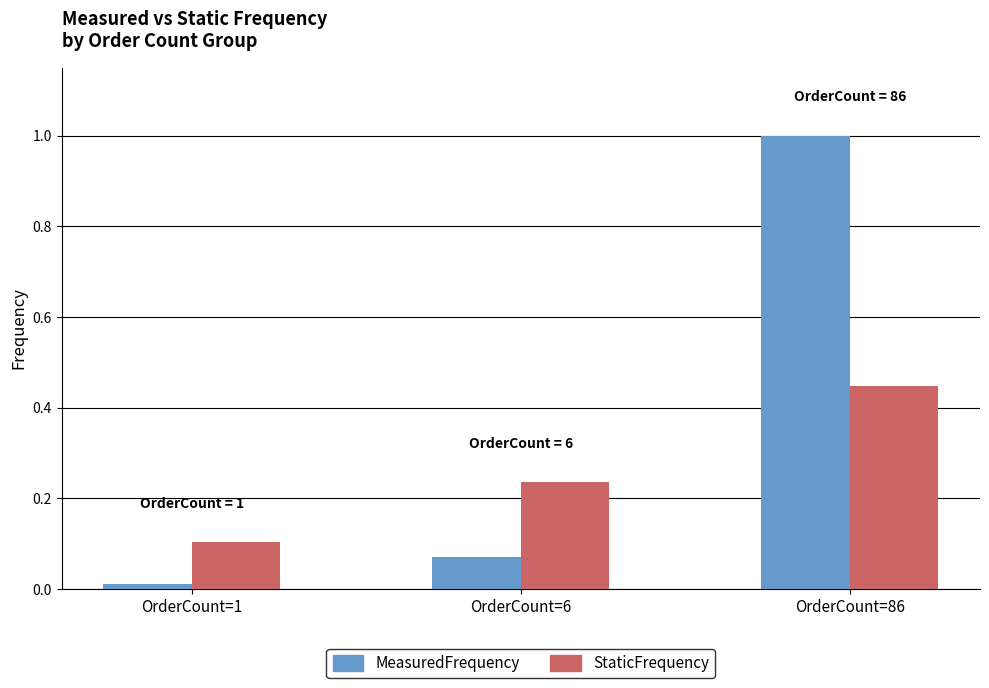

Which series has the widest spread of values?

MeasuredFrequency